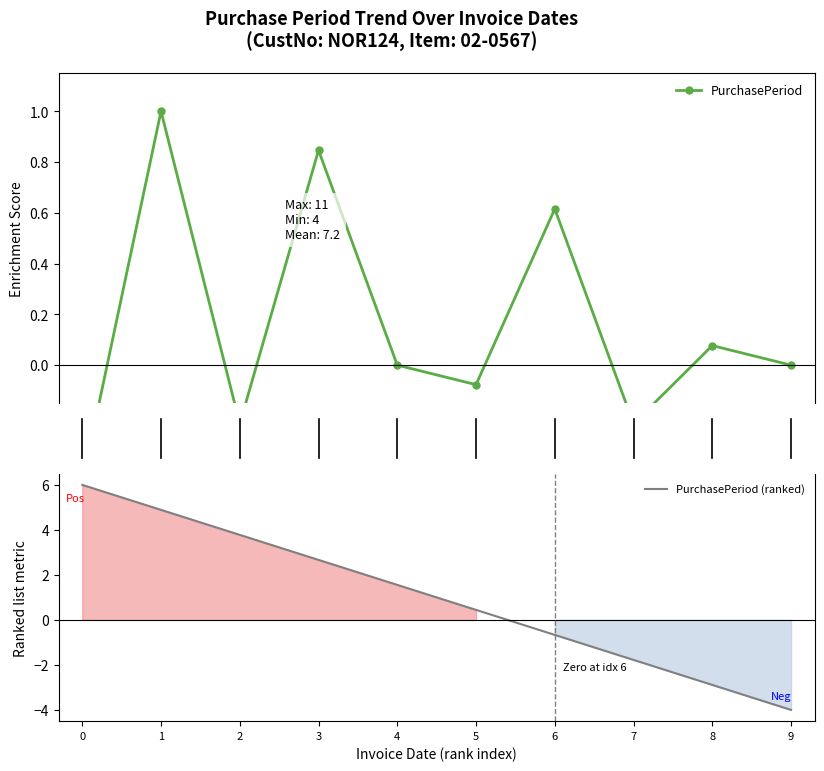

What are all the series names shown in the legend?

PurchasePeriod, PurchasePeriod (ranked)